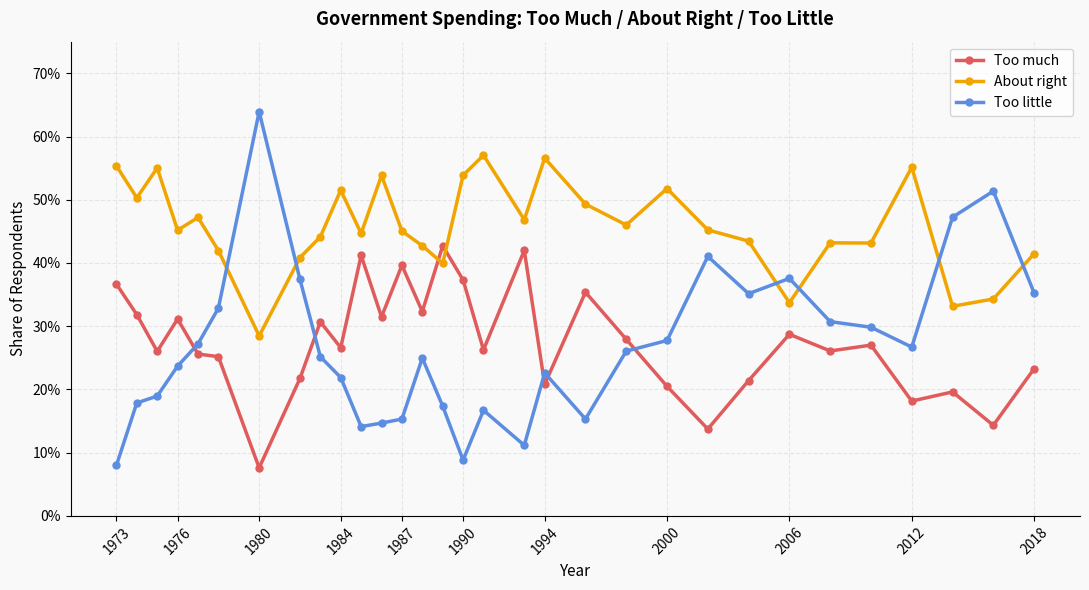

What are all the series names shown in the legend?

Too much, About right, Too little